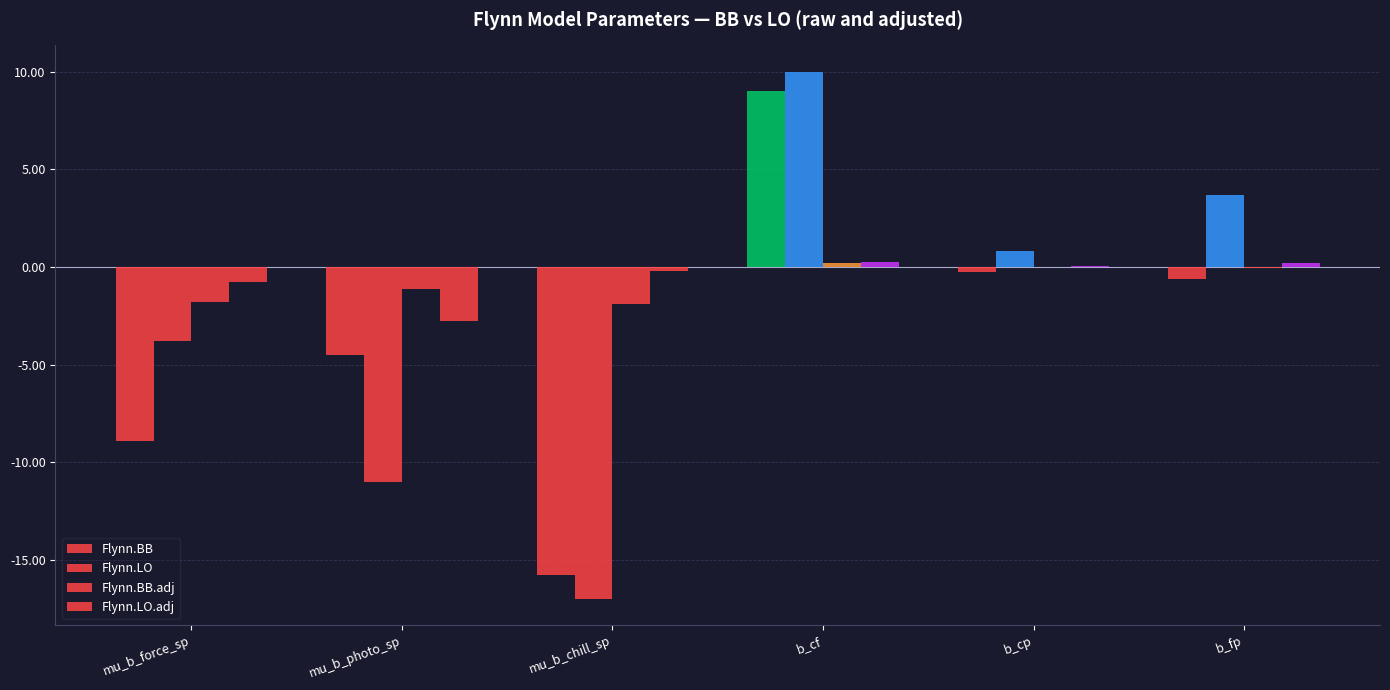

What is the value of the Flynn.LO bar at the 1st from the left?

-3.8